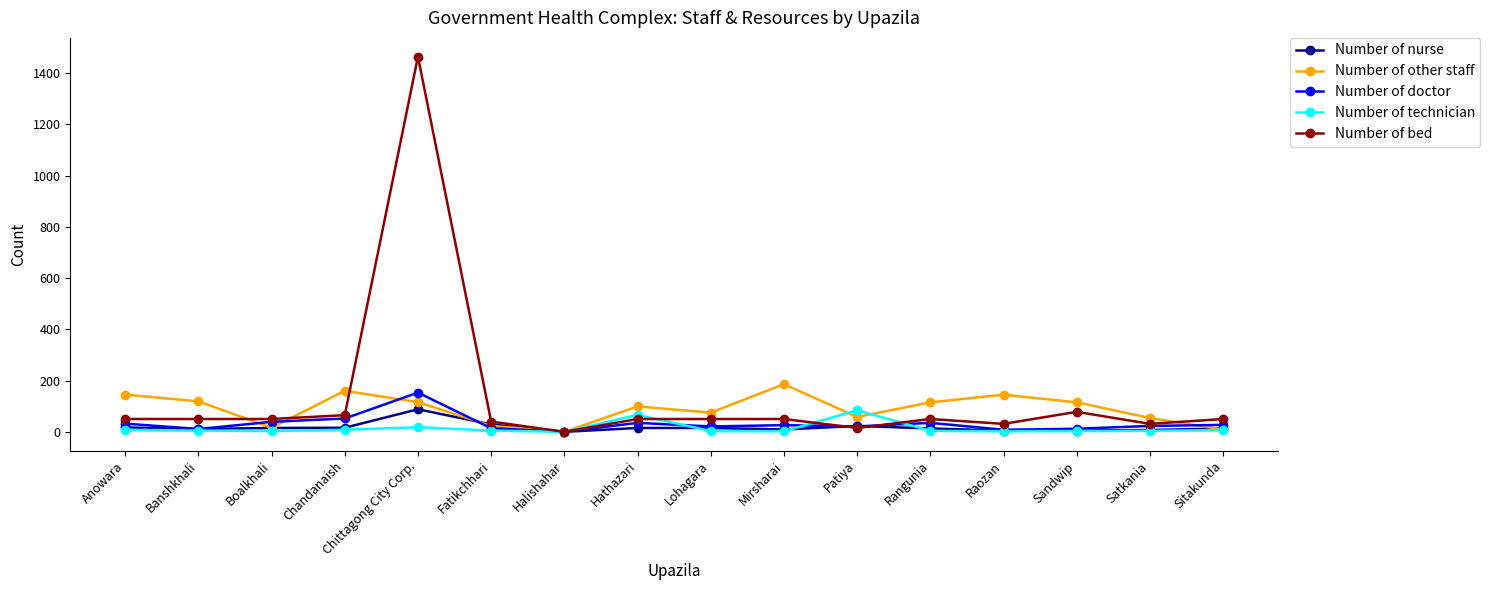

Which category has the highest value across all series?

Chittagong City Corp.